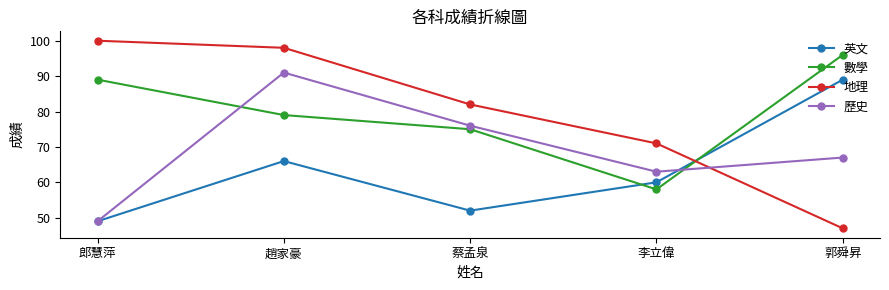

Reading right to left, transcribe all the data shown in this chart.

英文: 郭舜昇=89	李立偉=60	蔡孟泉=52	趙家豪=66	郎慧萍=49
數學: 郭舜昇=96	李立偉=58	蔡孟泉=75	趙家豪=79	郎慧萍=89
地理: 郭舜昇=47	李立偉=71	蔡孟泉=82	趙家豪=98	郎慧萍=100
歷史: 郭舜昇=67	李立偉=63	蔡孟泉=76	趙家豪=91	郎慧萍=49